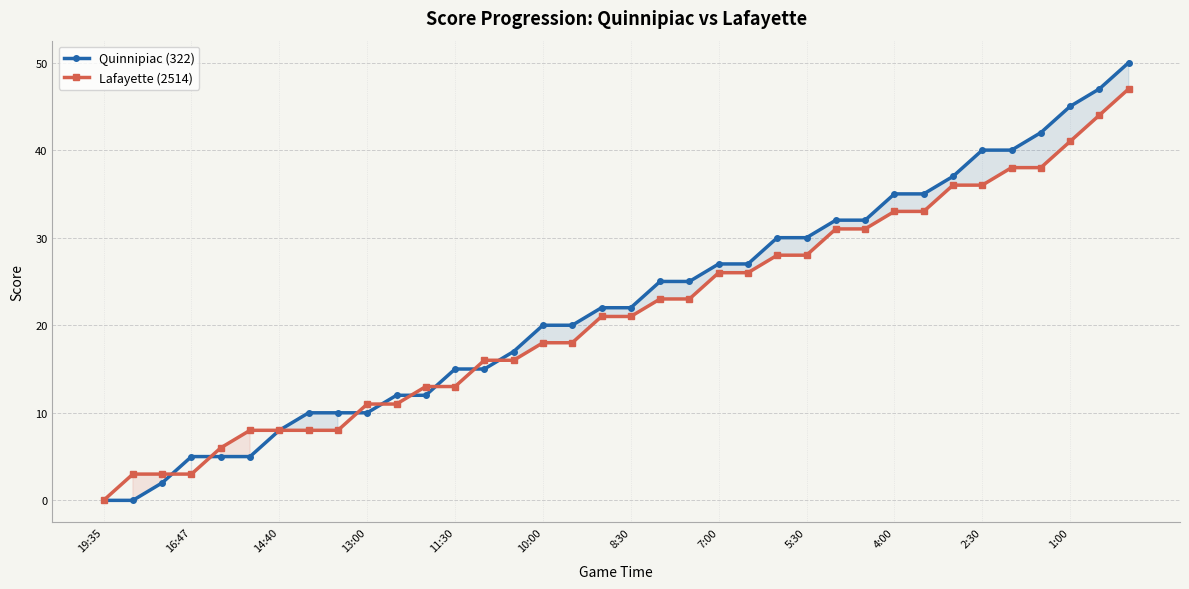

Is the value of Lafayette (2514) at 10:00 greater than the value of Quinnipiac (322) at 10:00?

No